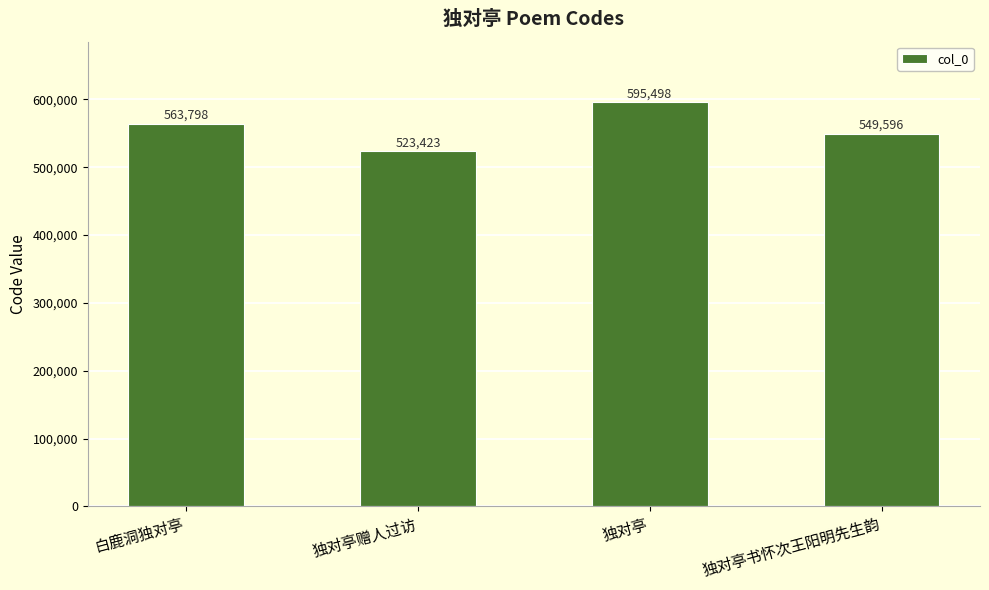

Reading left to right, extract all data points from this chart.

白鹿洞独对亭=563798	独对亭赠人过访=523423	独对亭=595498	独对亭书怀次王阳明先生韵=549596